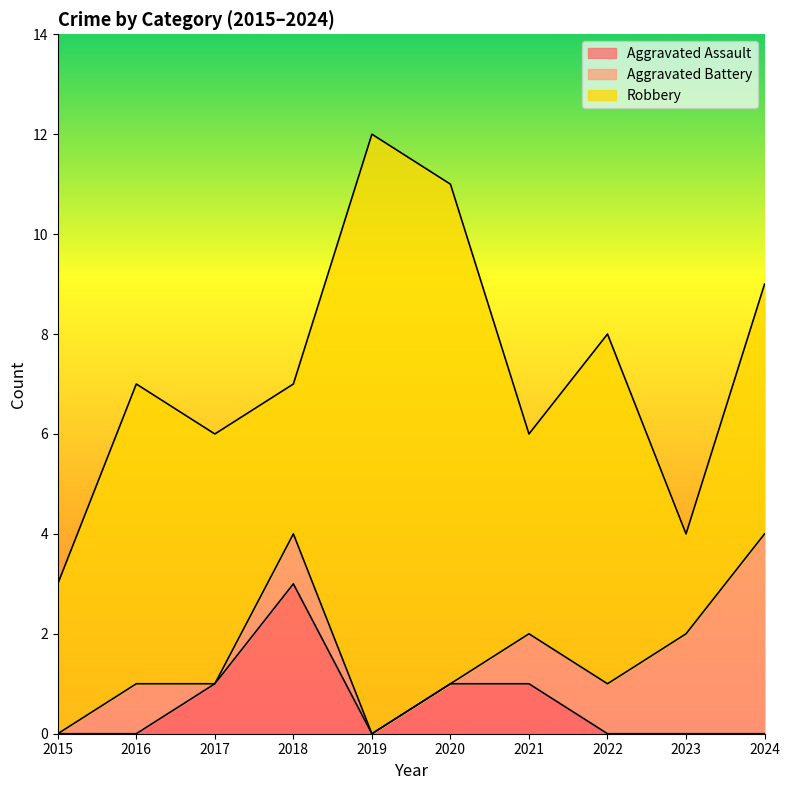

Reading left to right, extract all data points from this chart.

Aggravated Assault: 2015=0	2016=0	2017=1	2018=3	2019=0	2020=1	2021=1	2022=0	2023=0	2024=0
Aggravated Battery: 2015=0	2016=1	2017=0	2018=1	2019=0	2020=0	2021=1	2022=1	2023=2	2024=4
Robbery: 2015=3	2016=6	2017=5	2018=3	2019=12	2020=10	2021=4	2022=7	2023=2	2024=5